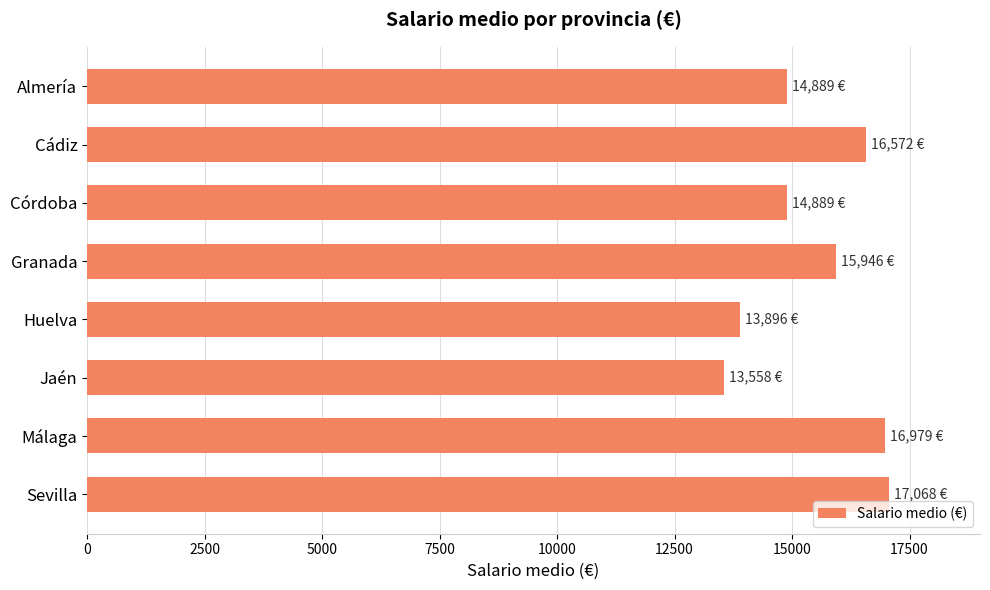

Between Jaén and Córdoba, which is larger?

Córdoba